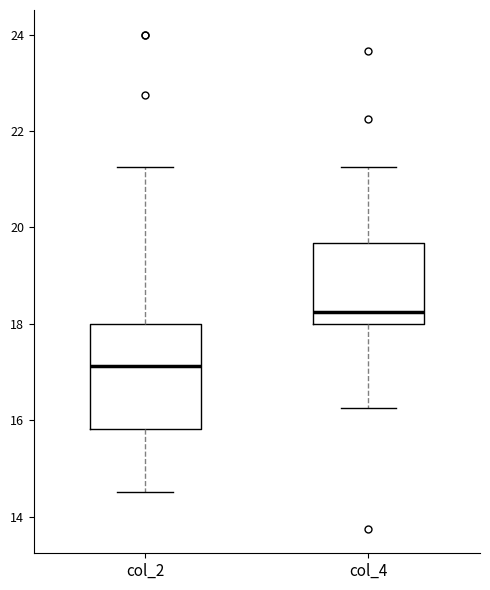

Which box has the highest median line?

col_4